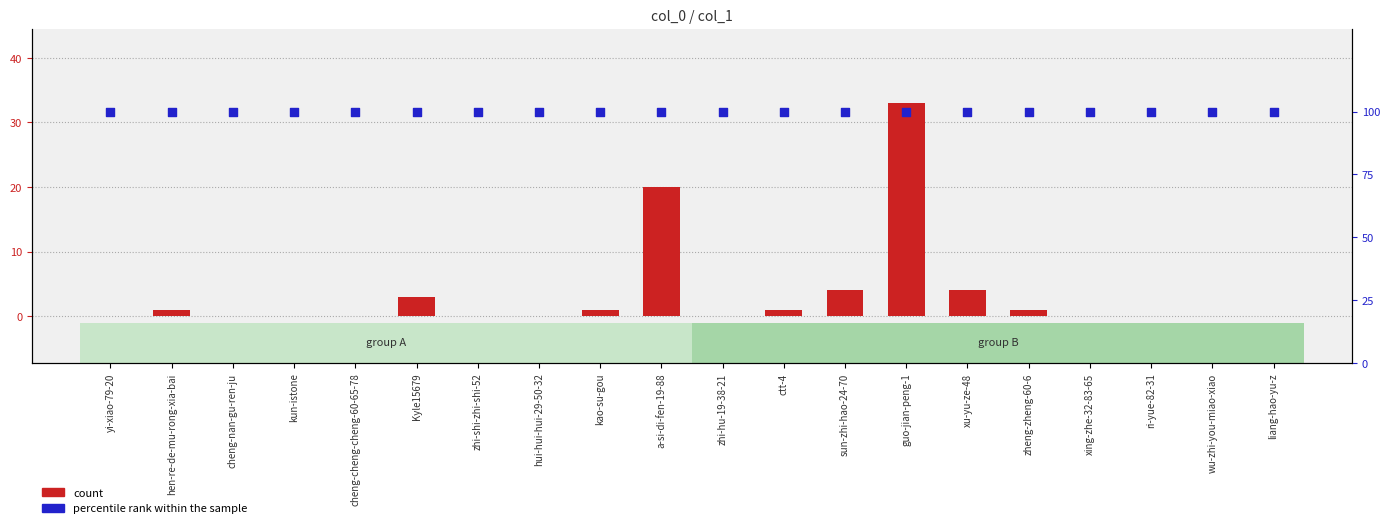

What is the total value across all series at hen-re-de-mu-rong-xia-bai?

101